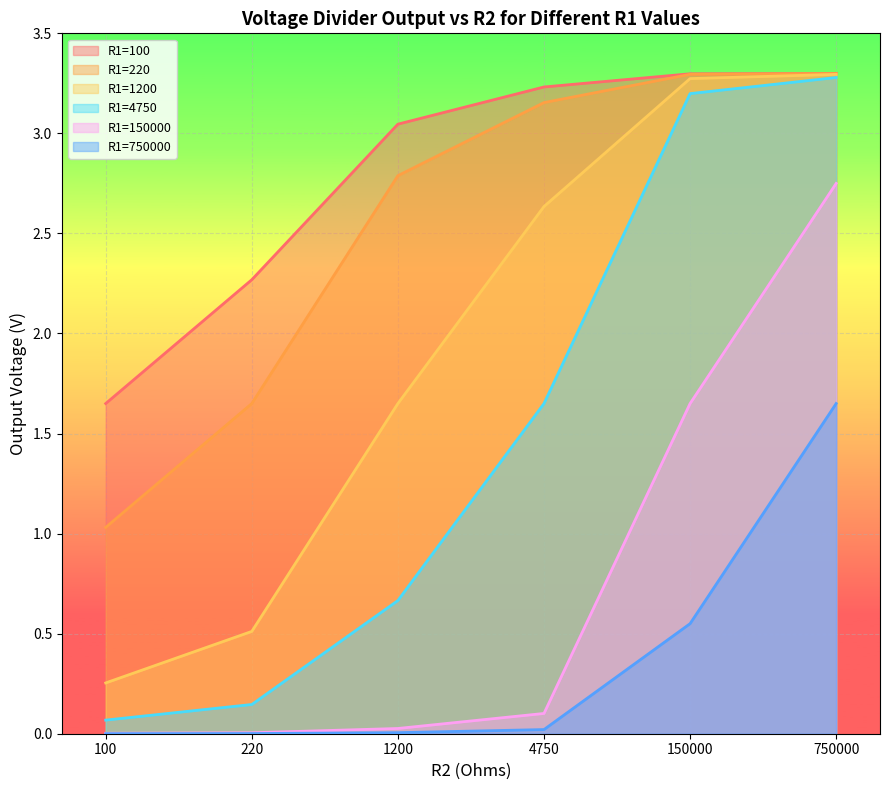

True or false: R1=100 has more than 1 points higher than both neighbors.

False